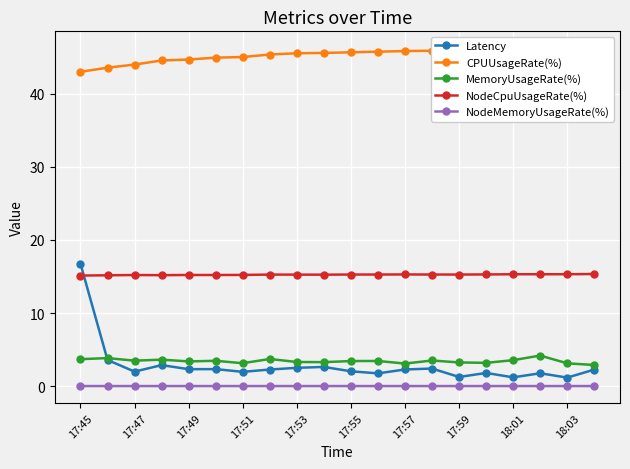

True or false: MemoryUsageRate(%) and NodeMemoryUsageRate(%) intersect in this chart.

False